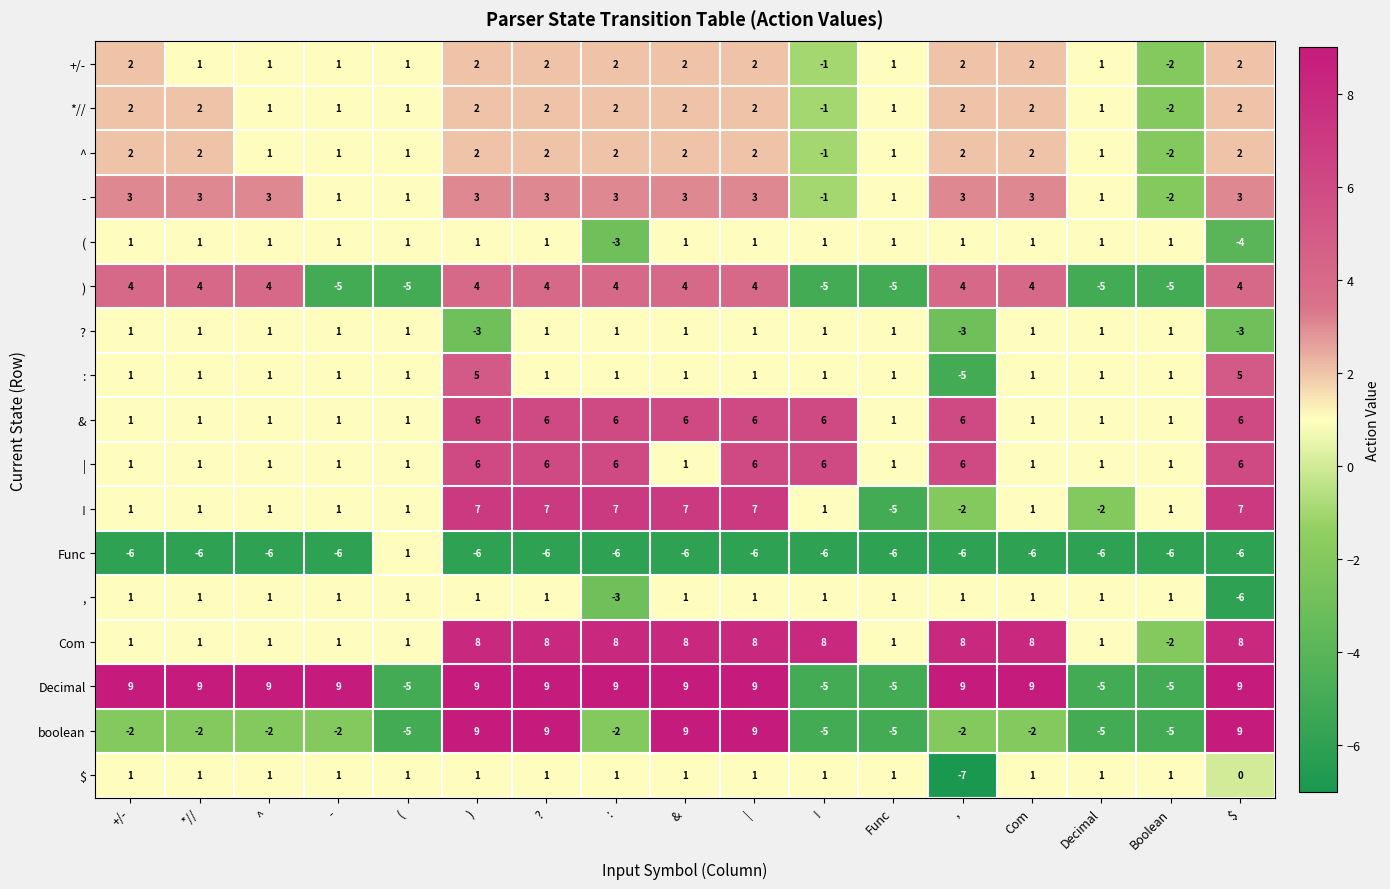

The | series shows 1 at Decimal. True or false?

True